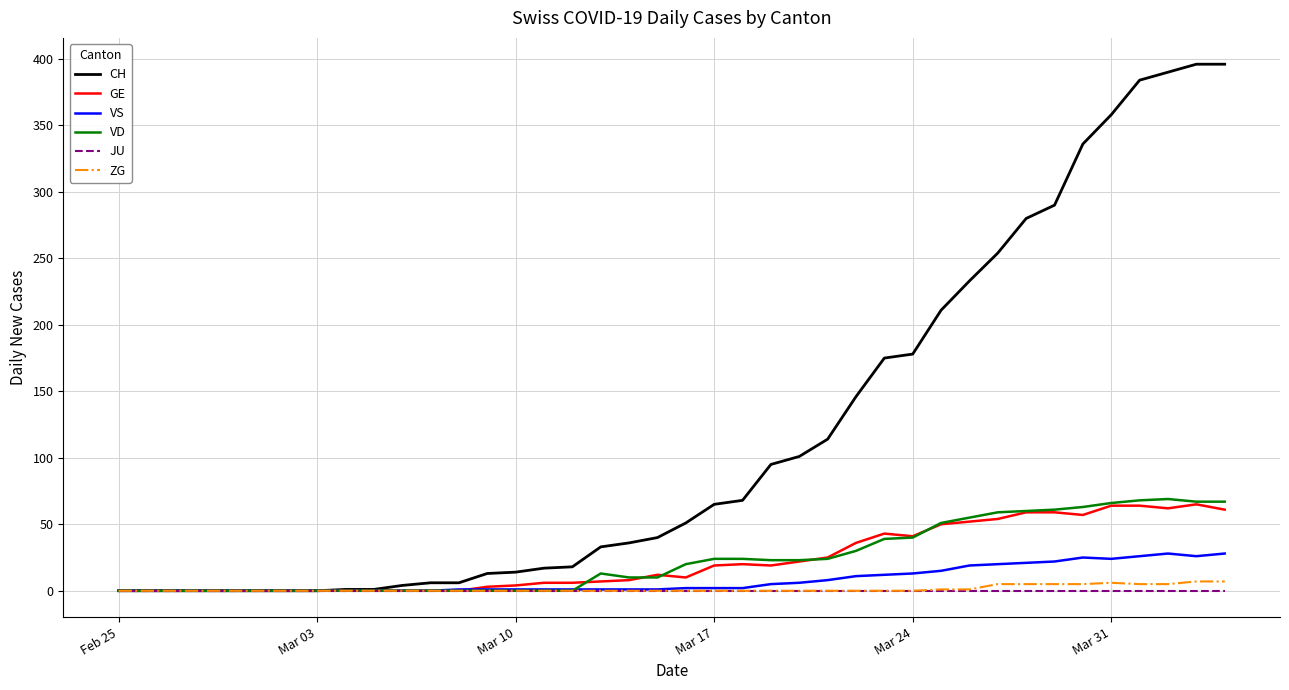

Which series has the largest range (max minus min)?

CH